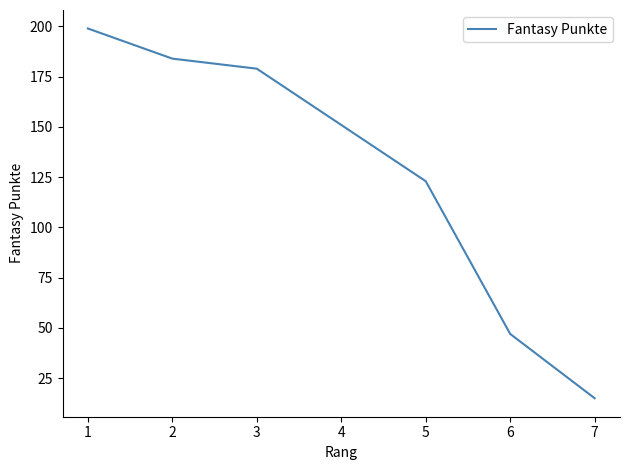

Reading right to left, extract all data points from this chart.

15	47	123	151	179	184	199